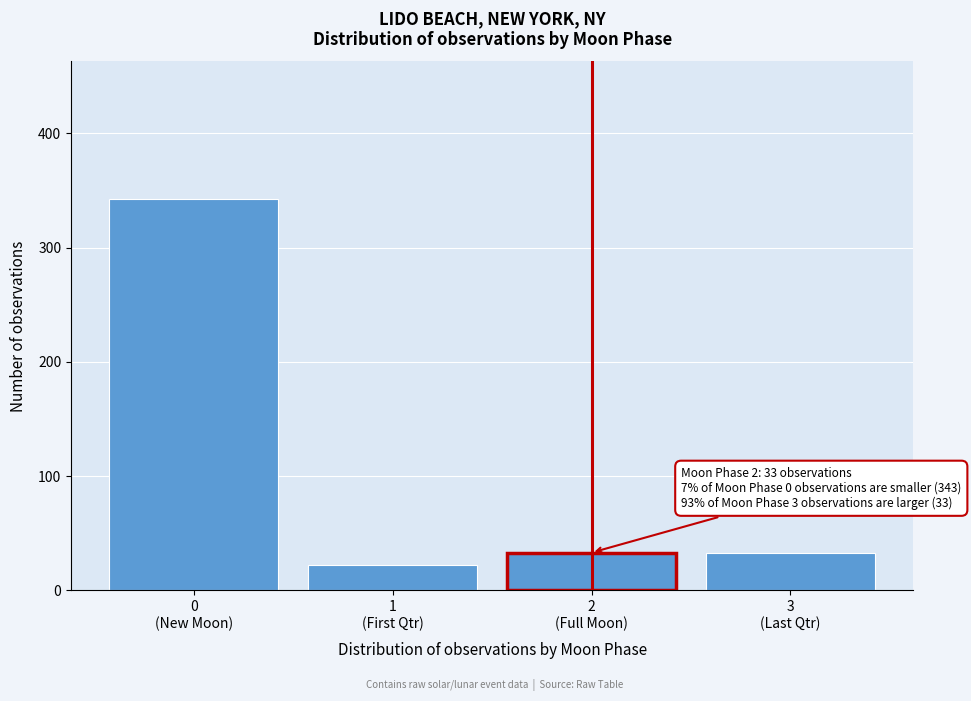

Reading left to right, what are all the values shown in this chart?

343	22	33	33